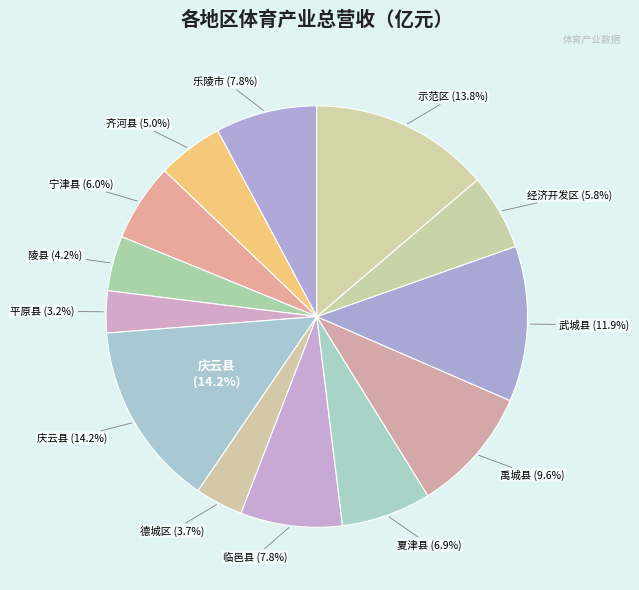

To the nearest percent, what percentage of the pie is 德城区?

4%